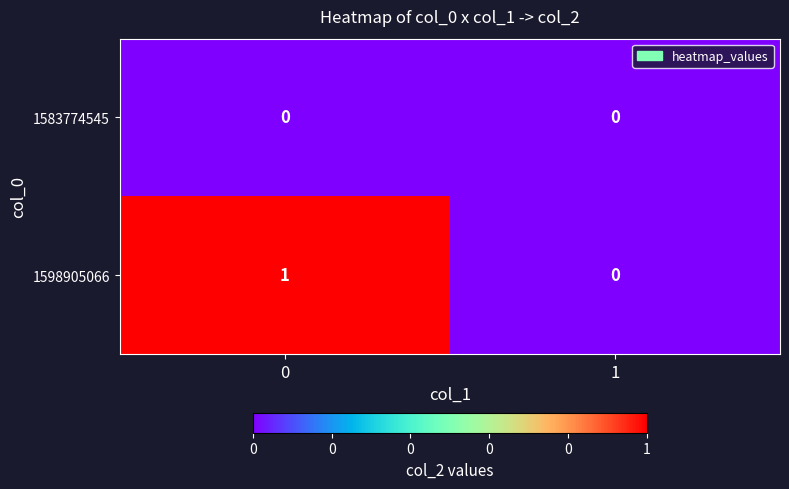

What is the total value across all series at 0?

1